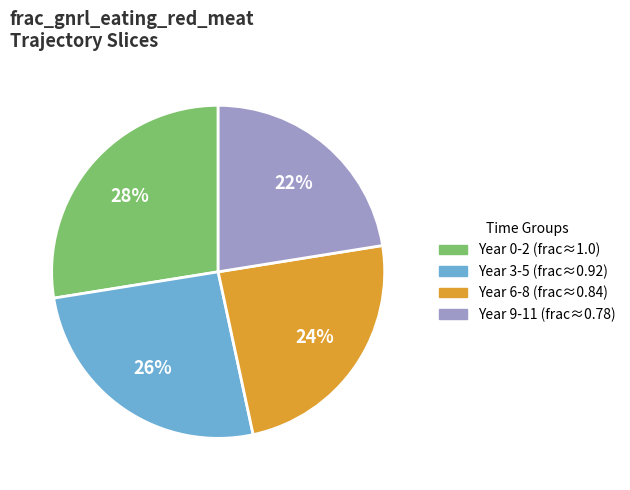

Is there any slice that represents more than half of the pie?

No